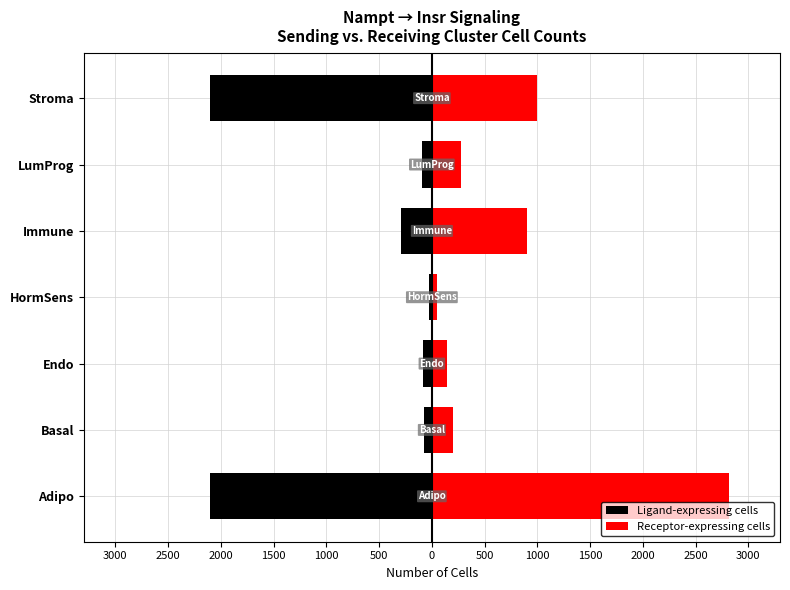

List the series in order of their peak value, highest first.

Receptor-expressing cells, Ligand-expressing cells